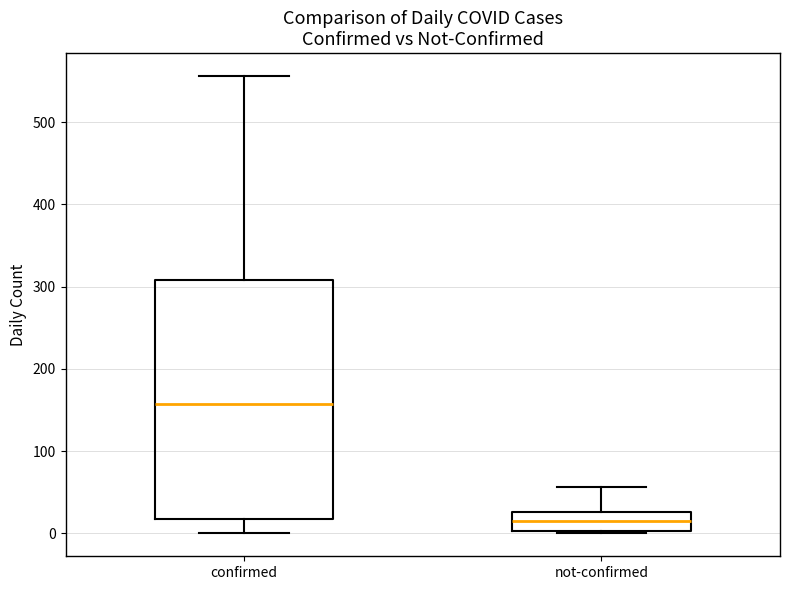

Reading left to right, read every box against the y-axis: the position of its median line, the range the box covers, and the ends of its whiskers. The values are not printed on the chart, so give them approximately, as read against the axis.

confirmed: median 160, box 20 to 310, whiskers 0 to 560
not-confirmed: median 10, box 0 to 30, whiskers 0 to 60